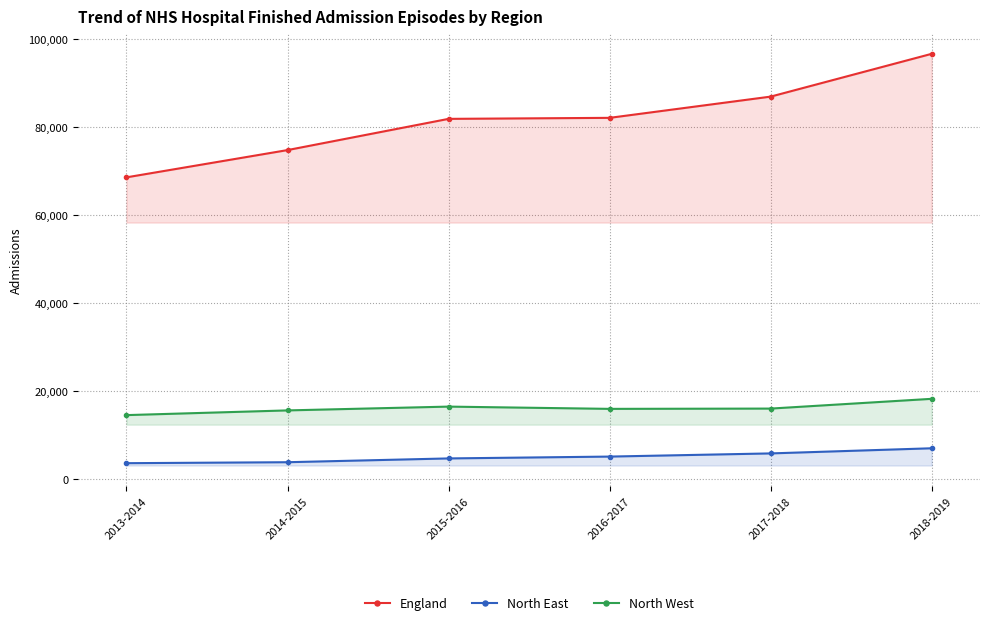

What is the highest value of the North West series?

18205